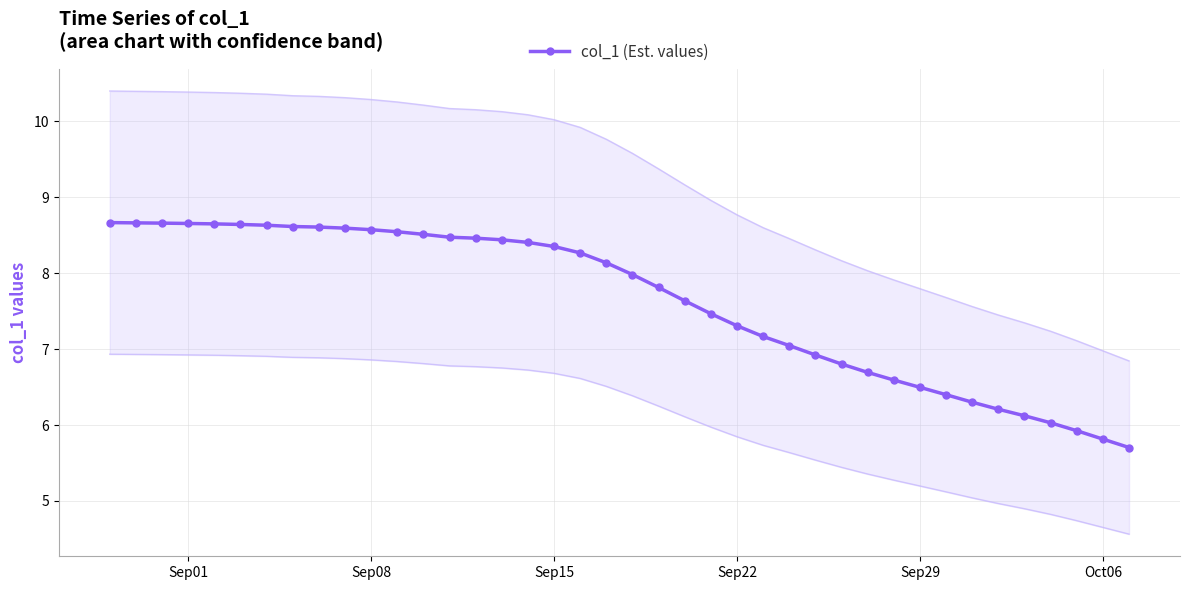

True or false: the data has more than 1 interior local peaks.

False